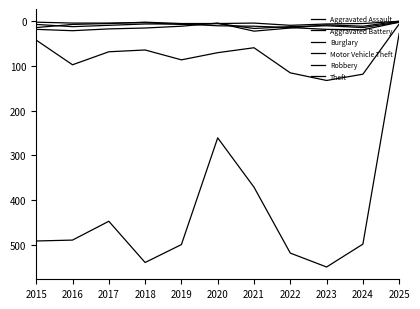

True or false: Robbery and Motor Vehicle Theft cross at least once.

False